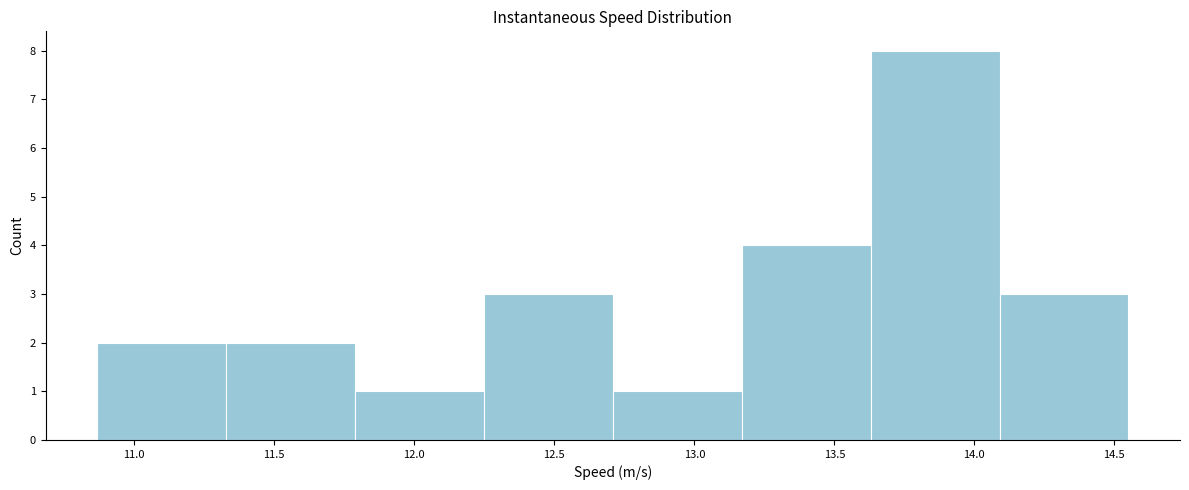

Over which range of the x-axis is the bar tallest?

13.65 to 14.10